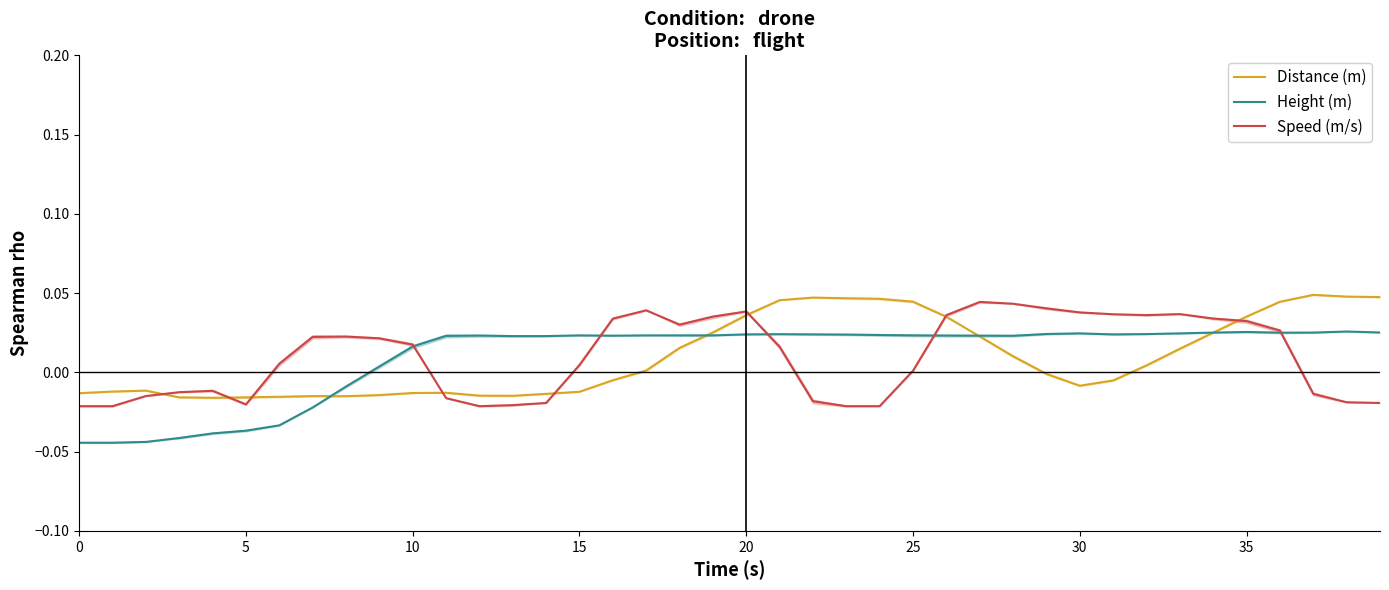

How many negative values does the Height (m) series have?

9